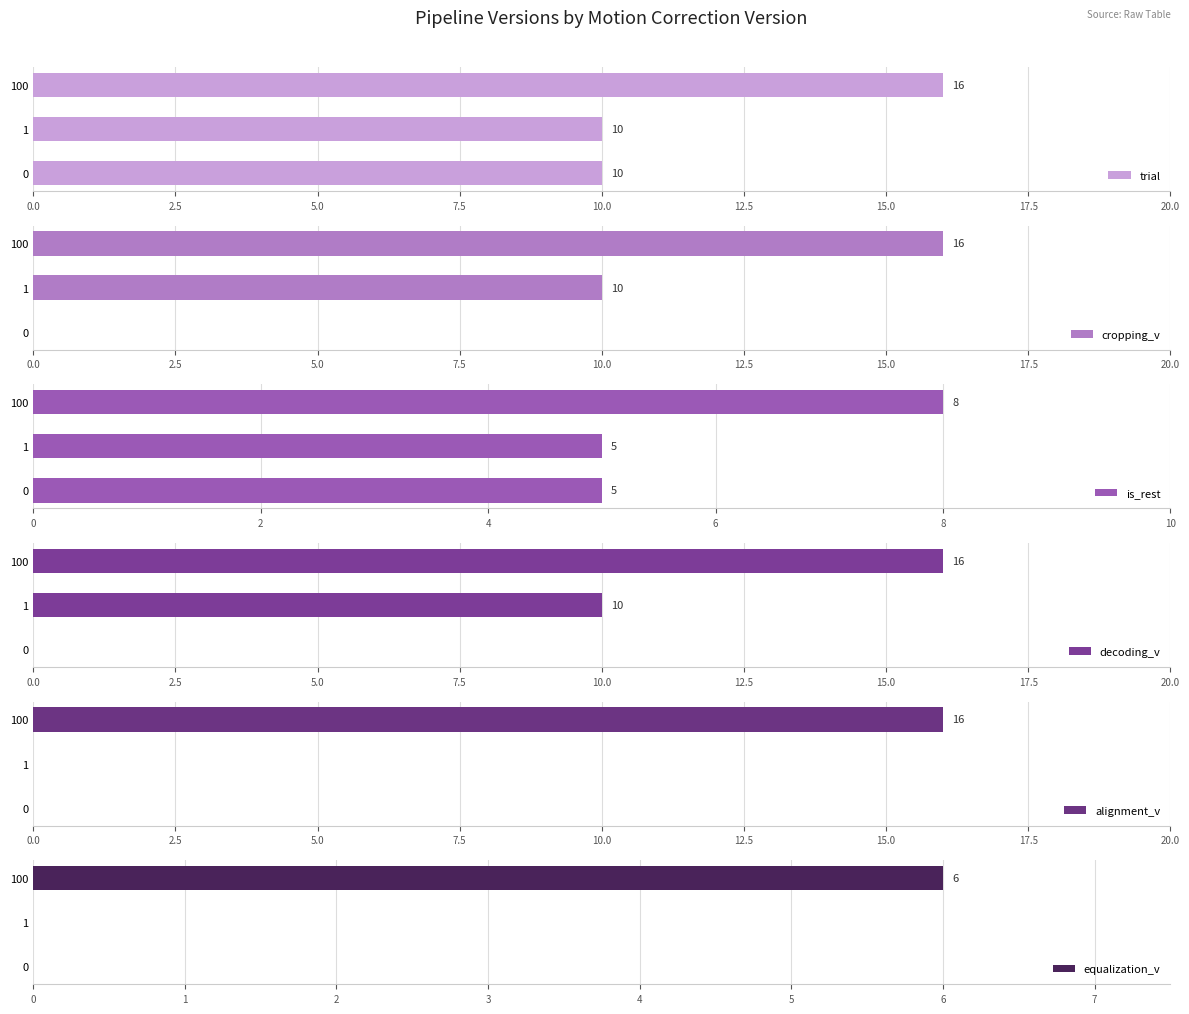

The value of trial at 100 is 16. True or false?

True